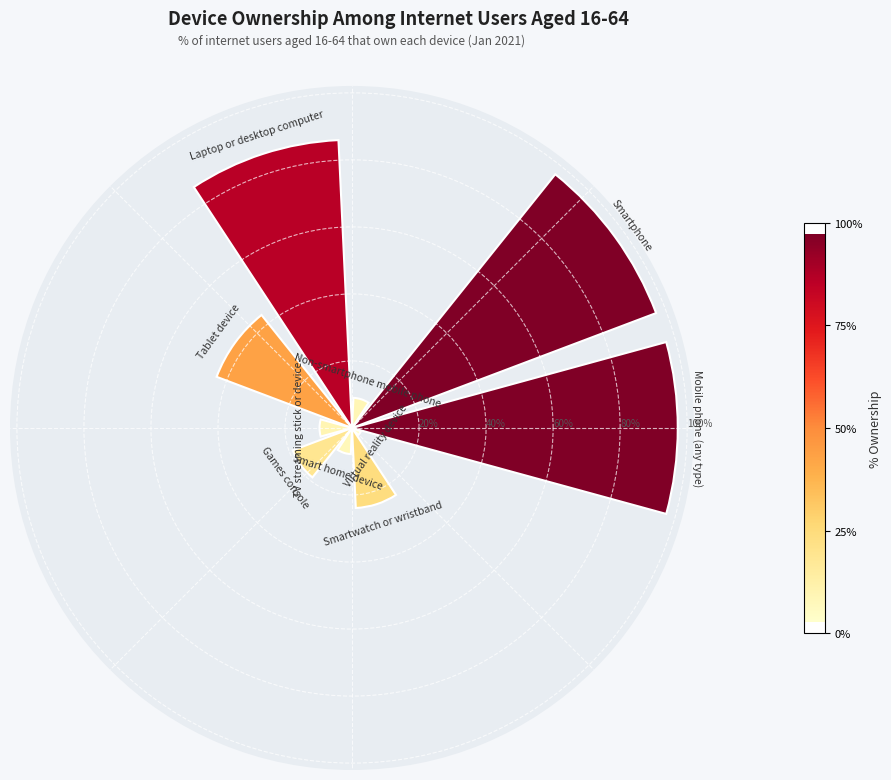

Are the bars horizontal?

No